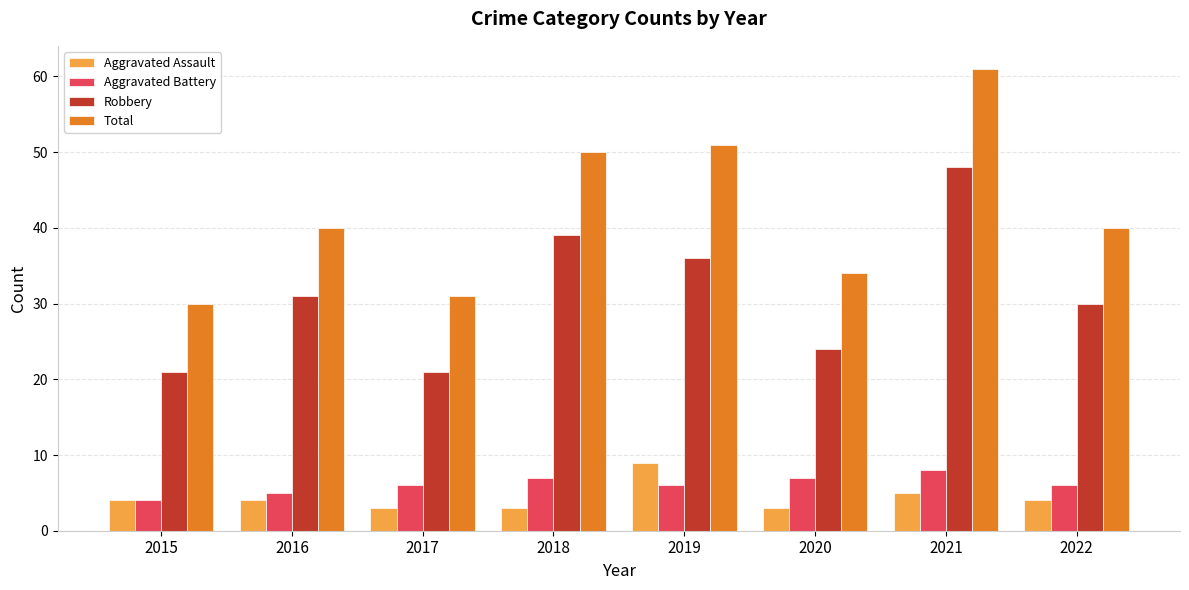

How many data points does each series have?

8